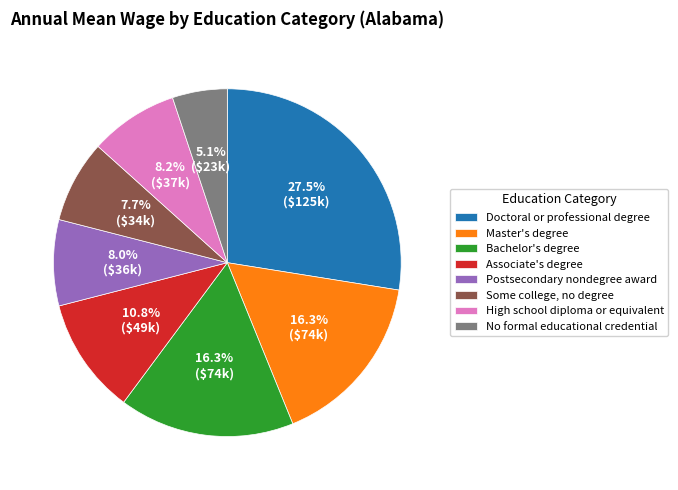

How many segments does this pie chart have?

8